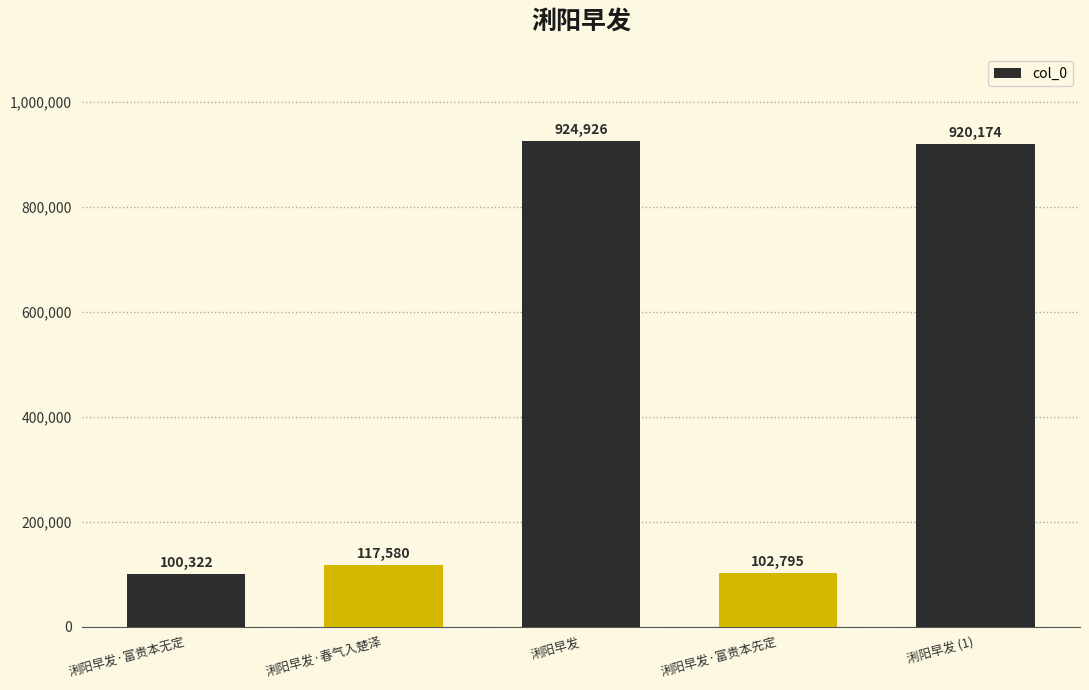

What is the greatest value displayed?

924926